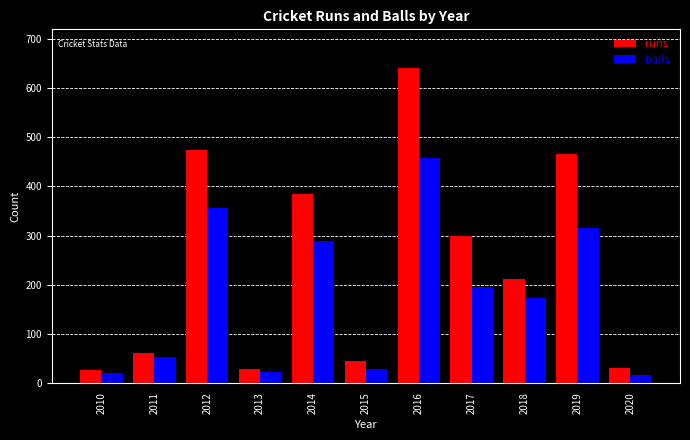

Which series has the largest total across all categories?

runs